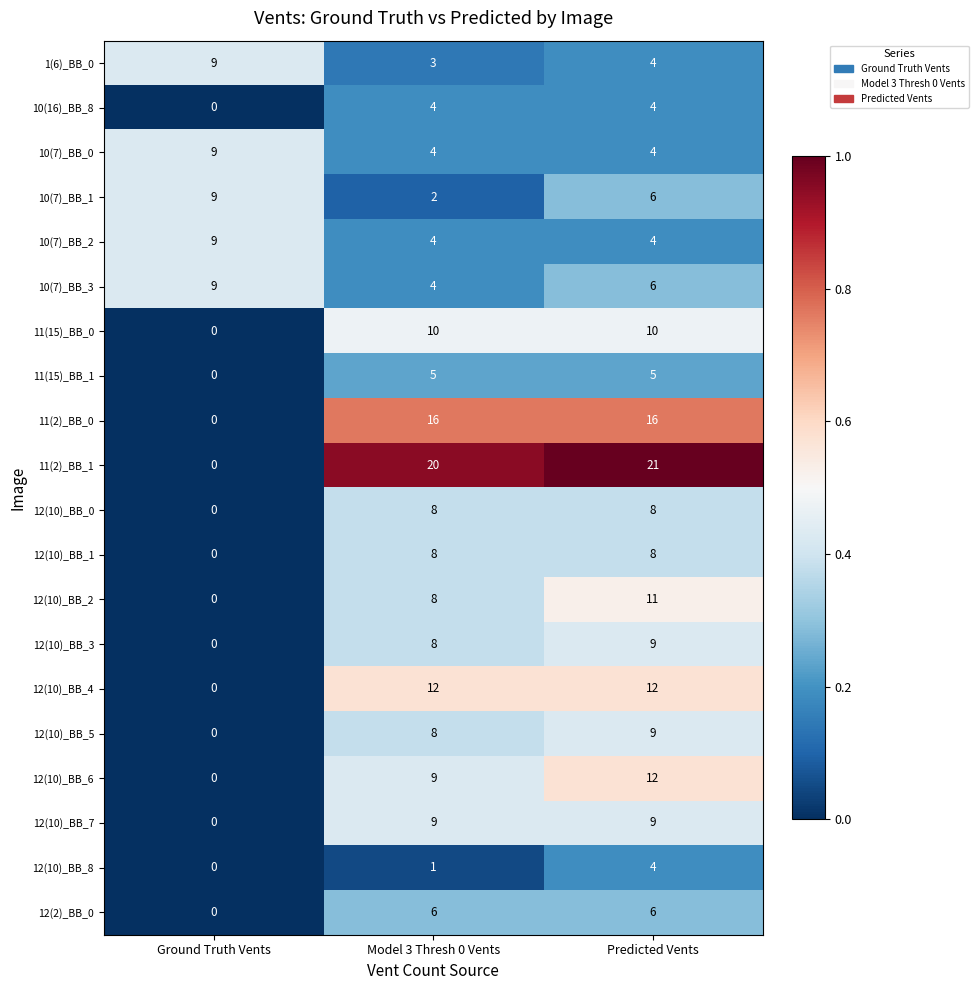

The 11(15)_BB_1 series shows 5 at Predicted Vents. True or false?

True